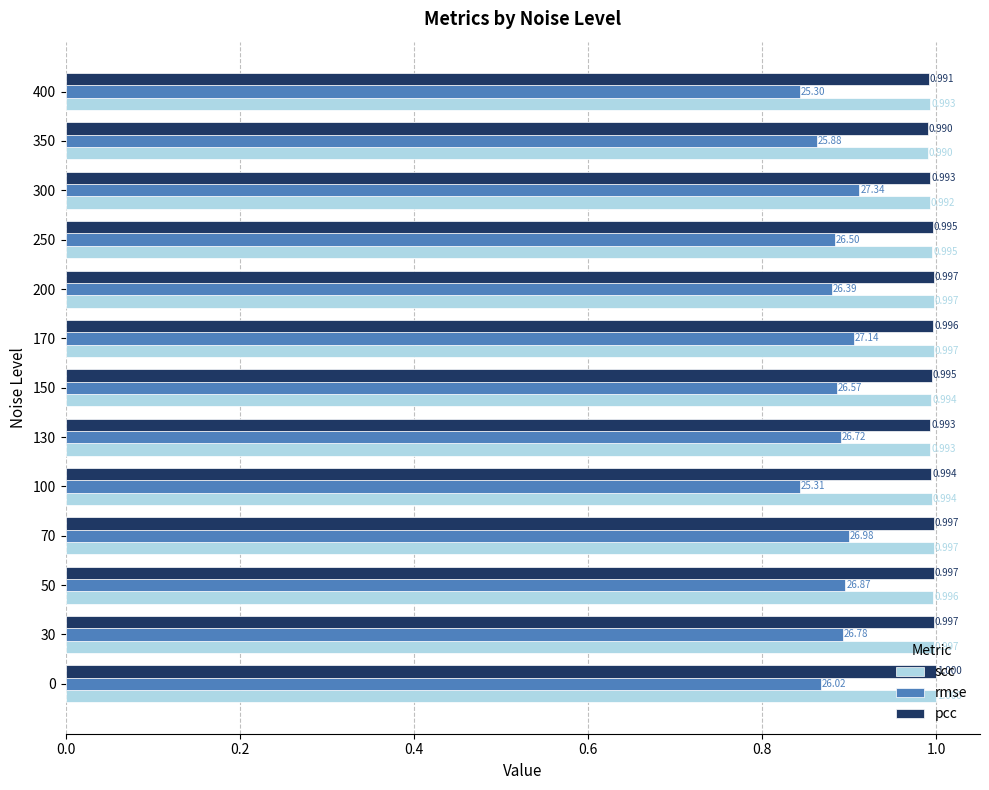

At which category is the sum across all series the highest?

170